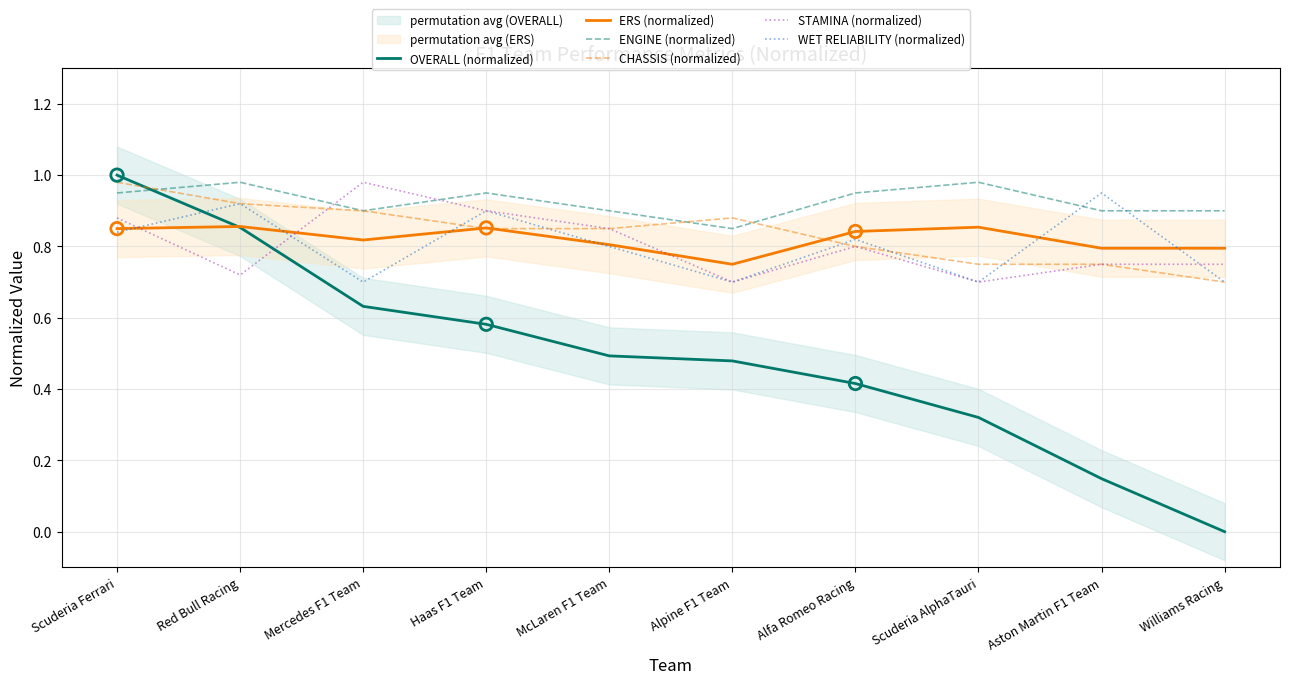

Which series reaches the maximum Y coordinate?

OVERALL (normalized)